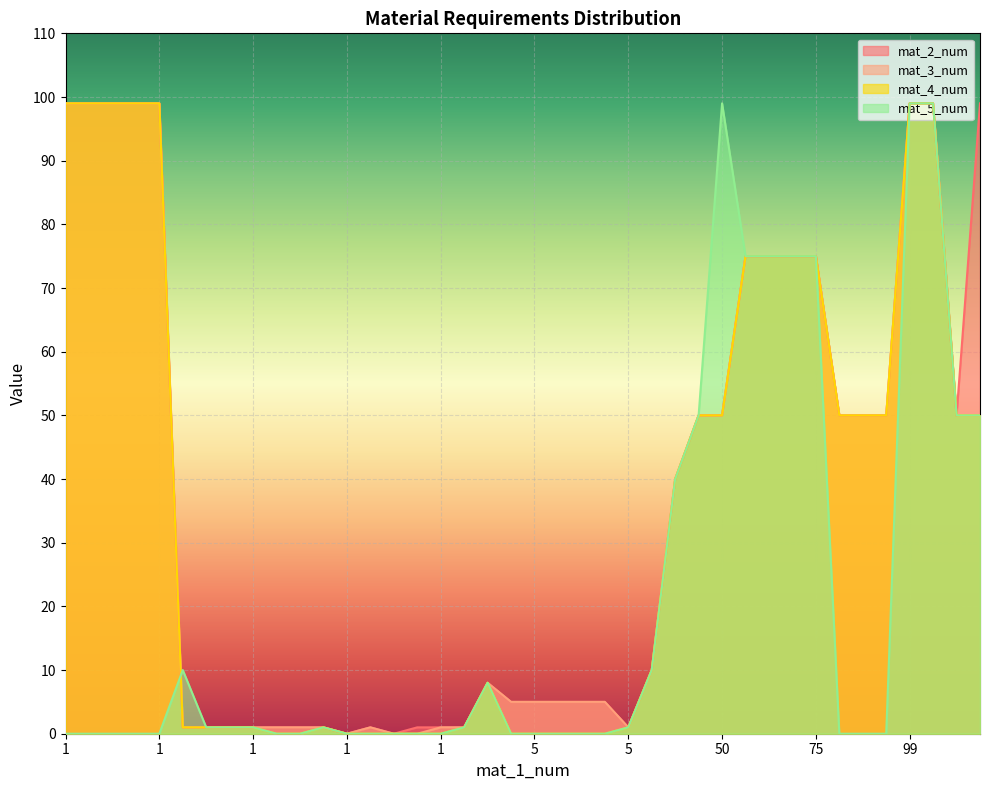

At which category is the sum across all series the highest?

99